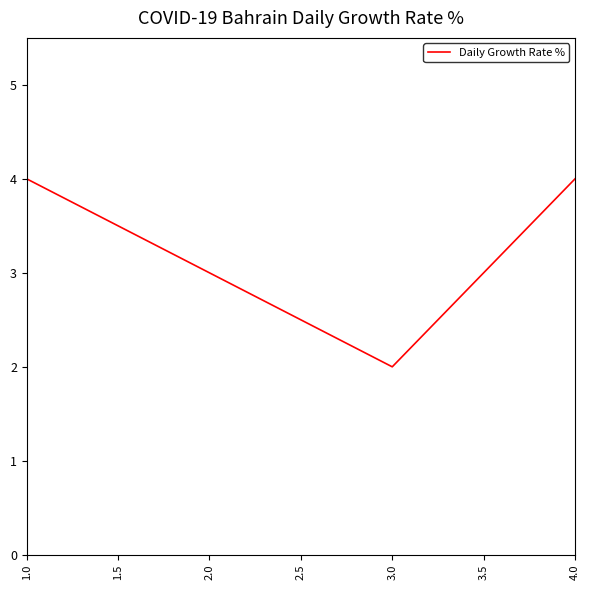

At which category does the data reach its first local valley?

3.0